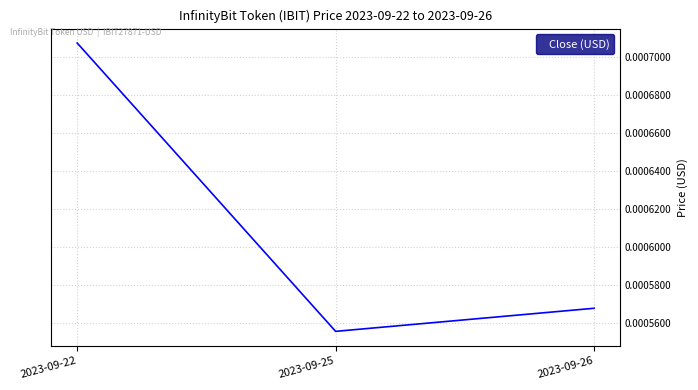

Which has a higher value, 2023-09-25 or 2023-09-26?

2023-09-26